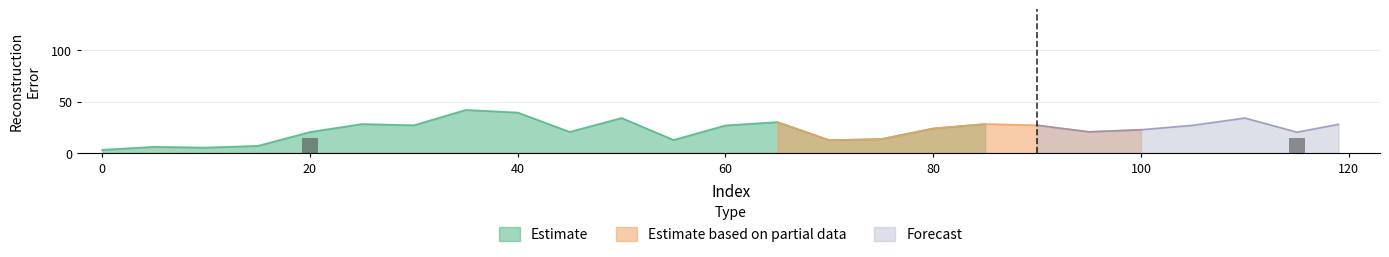

The value of Estimate at 40 is 58.6. True or false?

False